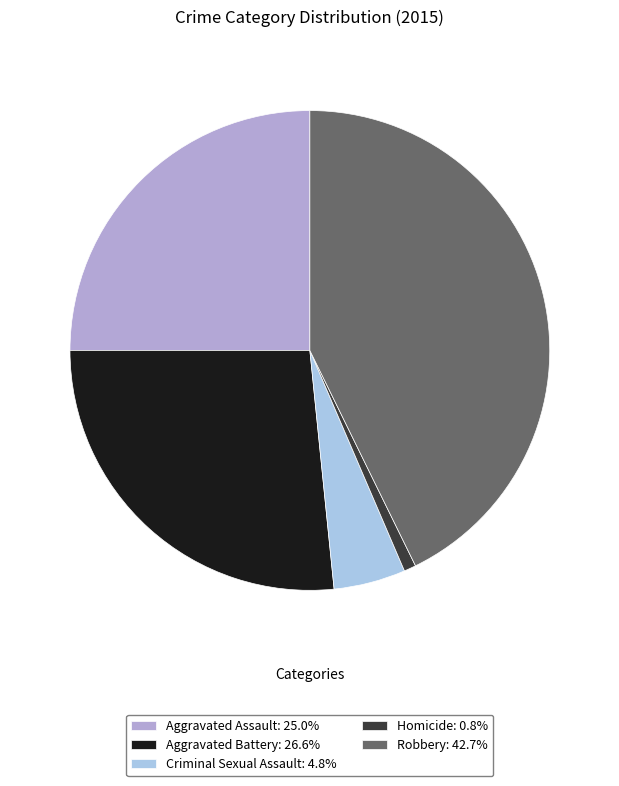

Is there a majority slice in this chart?

No